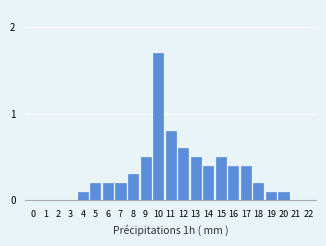

Reading right to left, list all the values displayed in this chart.

22=0.0	21=0.0	20=0.1	19=0.1	18=0.2	17=0.4	16=0.4	15=0.5	14=0.4	13=0.5	12=0.6	11=0.8	10=1.7	9=0.5	8=0.3	7=0.2	6=0.2	5=0.2	4=0.1	3=0.0	2=0.0	1=0.0	0=0.0